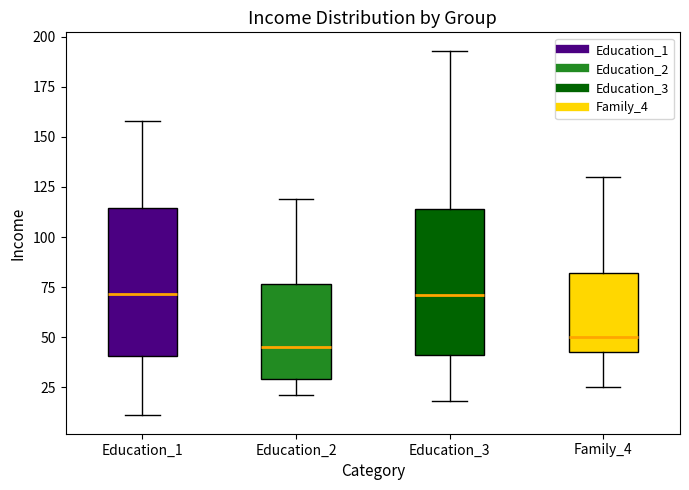

Reading left to right, read every box against the y-axis: the position of its median line, the range the box covers, and the ends of its whiskers. The values are not printed on the chart, so give them approximately, as read against the axis.

Education_1: median 70, box 40 to 115, whiskers 10 to 160
Education_2: median 45, box 30 to 75, whiskers 20 to 120
Education_3: median 70, box 40 to 115, whiskers 20 to 195
Family_4: median 50, box 45 to 80, whiskers 25 to 130